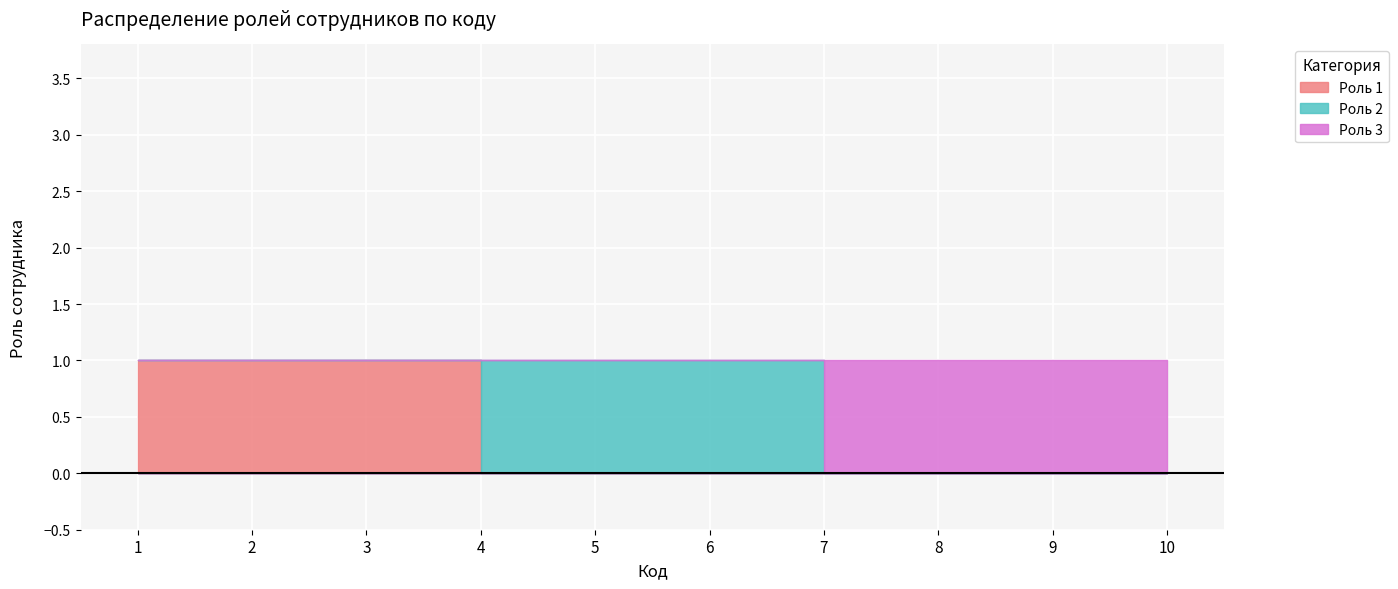

List the labels in order of Роль 3 value, largest first.

7, 8, 9, 10, 1, 2, 3, 4, 5, 6